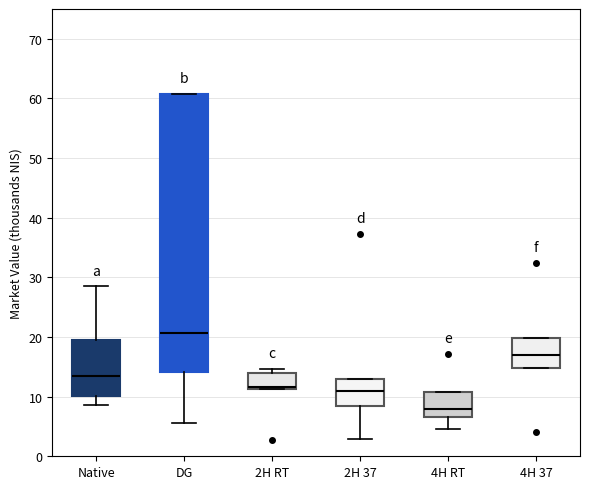

Reading left to right, read every box against the y-axis: the position of its median line, the range the box covers, and the ends of its whiskers. The values are not printed on the chart, so give them approximately, as read against the axis.

Native: median 14, box 10 to 19, whiskers 9 to 28
DG: median 21, box 14 to 61, whiskers 6 to 61
2H RT: median 12, box 11 to 14, whiskers 11 to 15
2H 37: median 11, box 8 to 13, whiskers 3 to 13
4H RT: median 8, box 7 to 11, whiskers 5 to 11
4H 37: median 17, box 15 to 20, whiskers 15 to 20